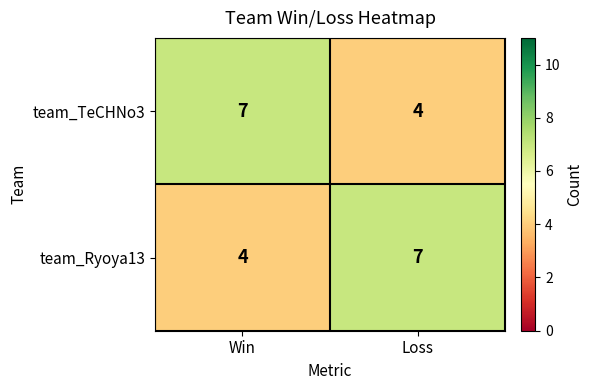

Reading left to right, extract all data points from this chart.

team_TeCHNo3: 7	4
team_Ryoya13: 4	7